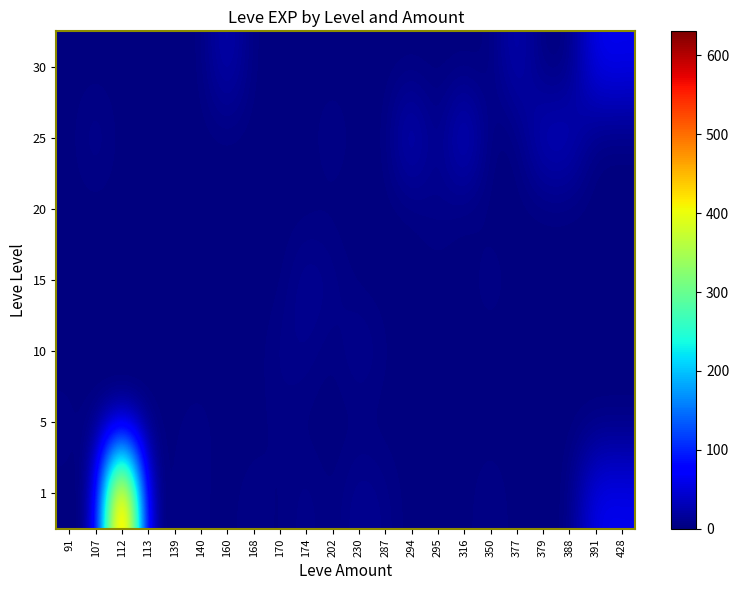

Reading left to right, transcribe all the data shown in this chart.

1: 91=1	107=0	112=630	113=1	139=3	140=4	160=0	168=6	170=0	174=9	202=0	230=13	287=7	294=0	295=0	316=0	350=7	377=0	379=0	388=0	391=64	428=62
5: 91=5	107=0	112=0	113=0	139=2	140=5	160=0	168=0	170=4	174=0	202=0	230=0	287=0	294=0	295=0	316=0	350=0	377=0	379=0	388=0	391=0	428=0
10: 91=0	107=0	112=0	113=0	139=0	140=0	160=0	168=0	170=7	174=9	202=0	230=13	287=3	294=0	295=0	316=0	350=0	377=0	379=0	388=0	391=0	428=0
15: 91=0	107=0	112=0	113=0	139=0	140=0	160=0	168=0	170=0	174=14	202=8	230=0	287=0	294=0	295=0	316=0	350=7	377=0	379=0	388=0	391=0	428=0
20: 91=0	107=0	112=0	113=0	139=0	140=0	160=0	168=0	170=0	174=0	202=0	230=0	287=0	294=0	295=8	316=0	350=0	377=0	379=0	388=0	391=0	428=0
25: 91=0	107=12	112=0	113=0	139=0	140=0	160=0	168=0	170=0	174=0	202=8	230=0	287=0	294=39	295=0	316=47	350=0	377=0	379=36	388=36	391=0	428=0
30: 91=0	107=0	112=0	113=0	139=0	140=0	160=31	168=0	170=0	174=0	202=0	230=0	287=0	294=0	295=0	316=0	350=0	377=31	379=0	388=0	391=64	428=62